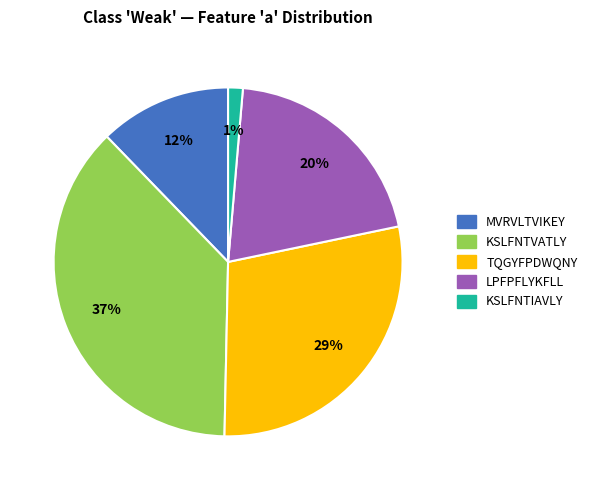

Is it true that TQGYFPDWQNY is 16% of the pie?

False